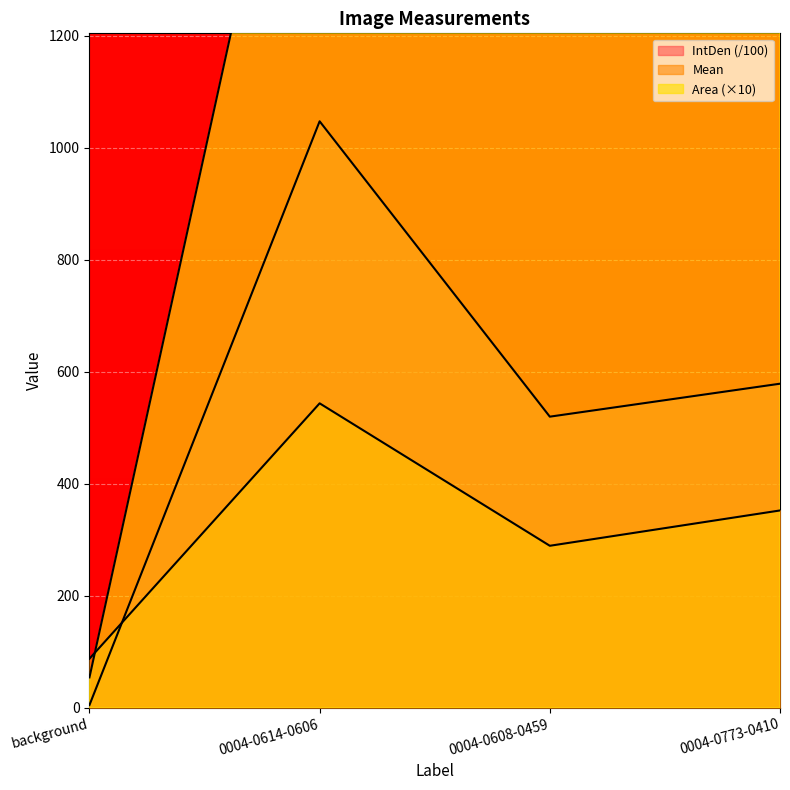

The IntDen series shows 920.4 at 0004-0608-0459. True or false?

False